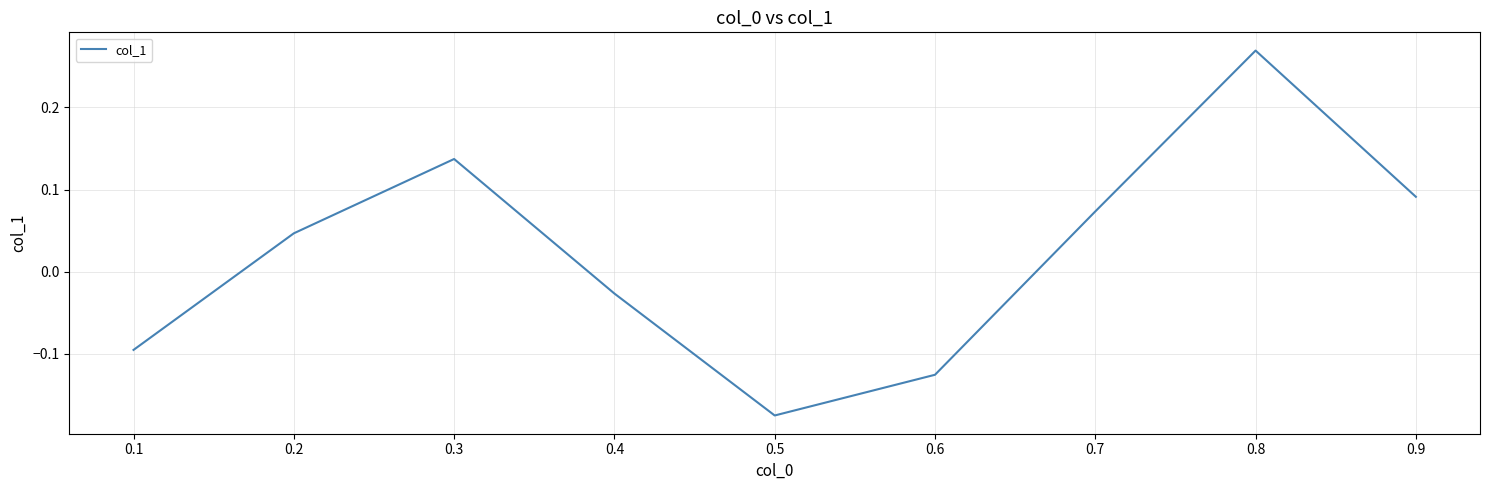

Where is the first local minimum?

0.5